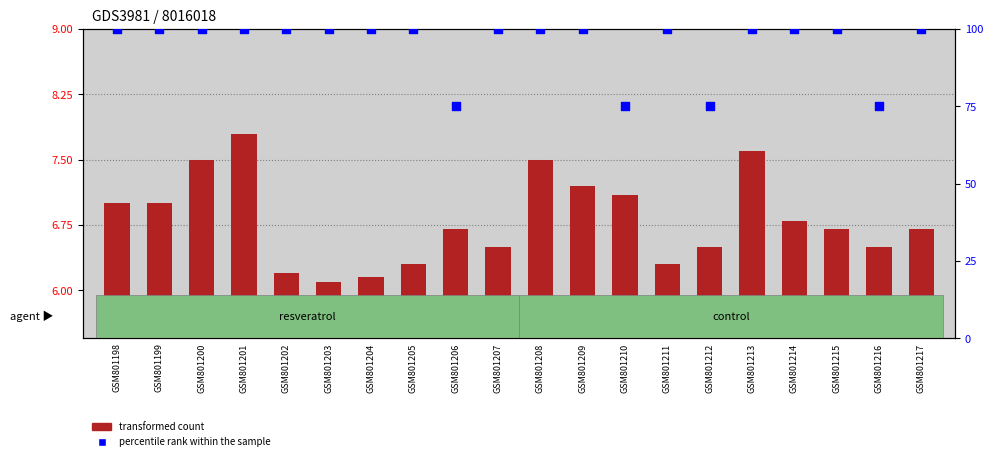

Is the value of transformed count at GSM801217 greater than the value of percentile rank within the sample at GSM801215?

No